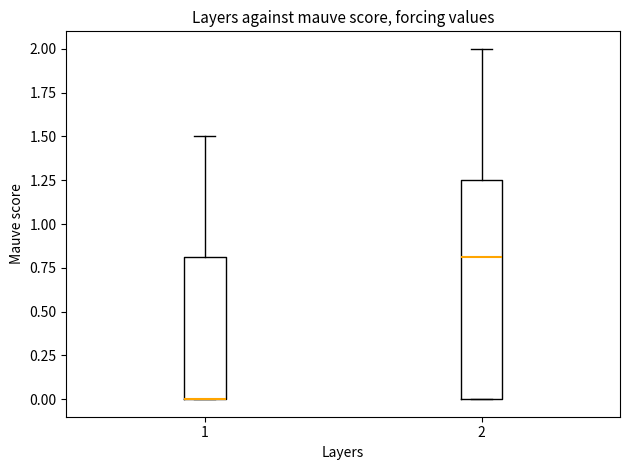

Reading left to right, transcribe this box plot: for each box, give where its median line is, the range the box spans, and where its two whiskers end, as read against the y-axis. The values are not printed on the chart, so give them approximately, as read against the axis.

1: median 0.00 (drawn on the box's lower edge), box 0.00 to 0.80, whiskers 0.00 to 1.50
2: median 0.80, box 0.00 to 1.25, whiskers 0.00 to 2.00